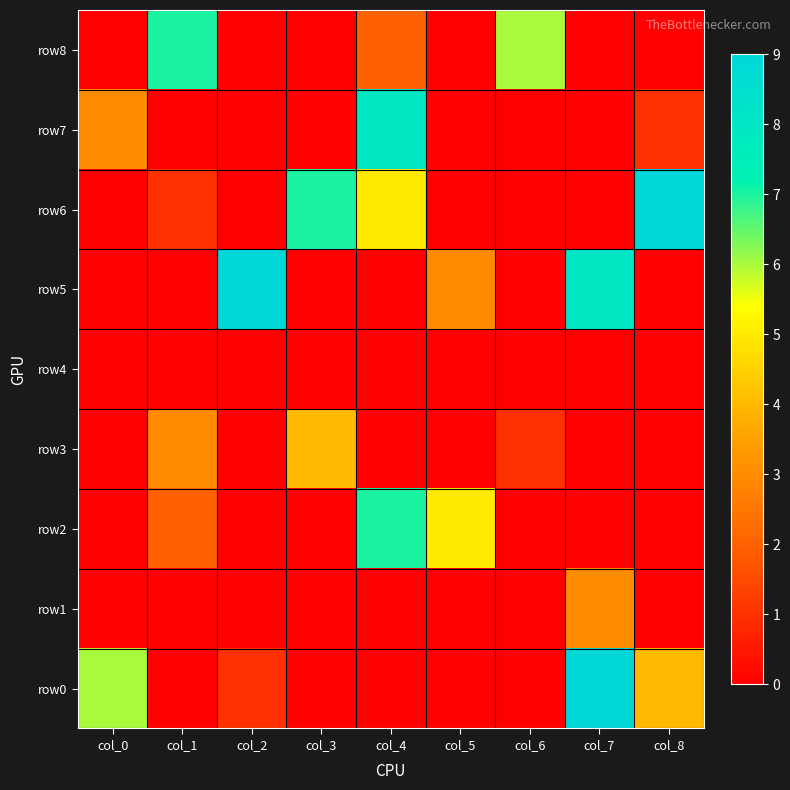

Which has a higher value, col_6 or col_3?

col_6